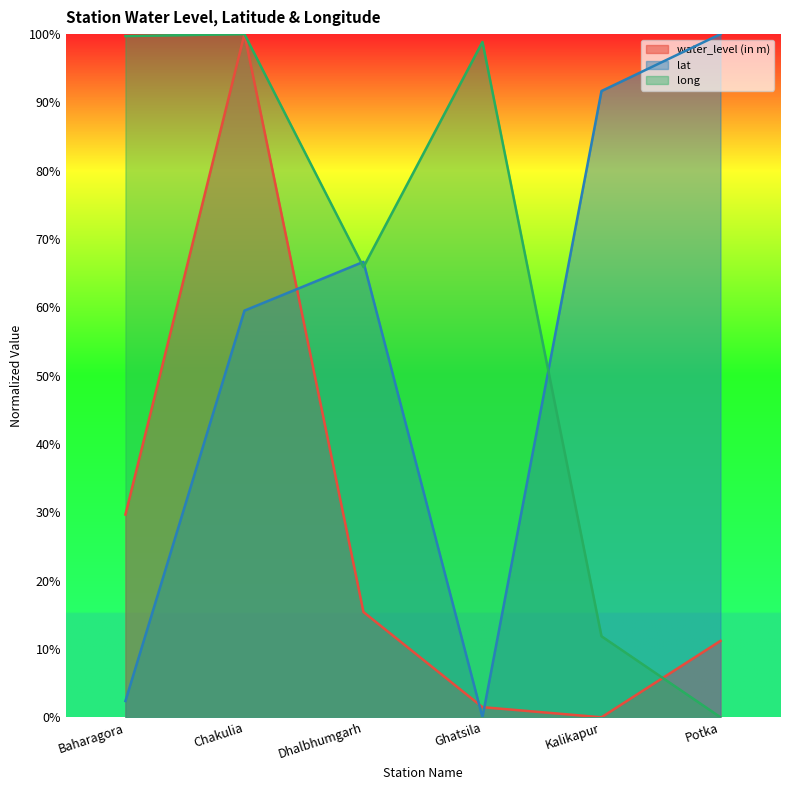

What is the label of the 6th point from the left?

Potka